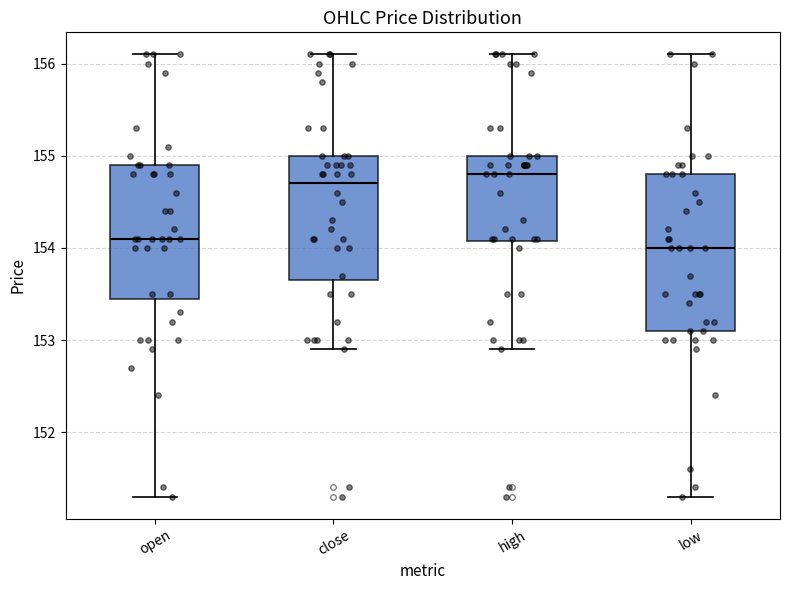

Where is the lower edge of the box for open on the y-axis? The values are not printed on the chart, so give them approximately, as read against the axis.

153.5